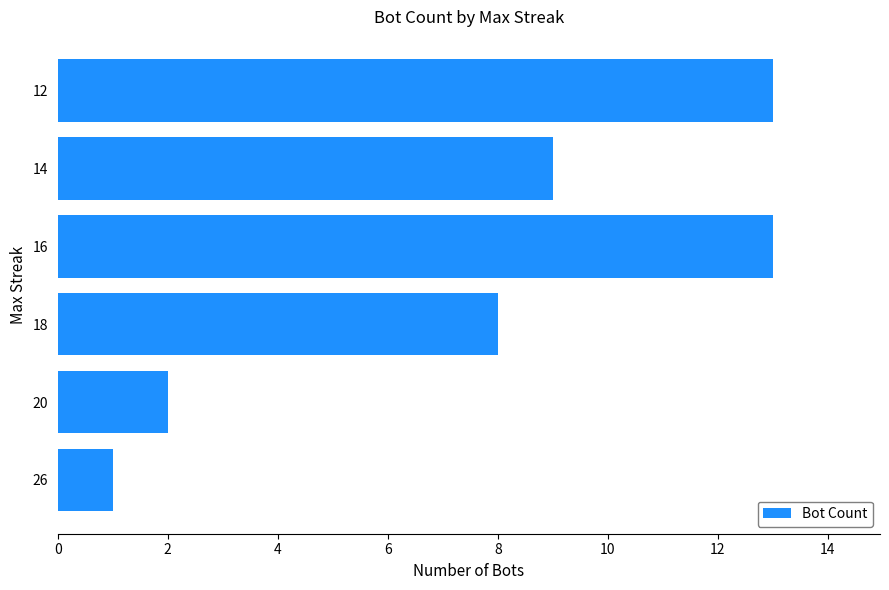

Are the bars horizontal?

Yes